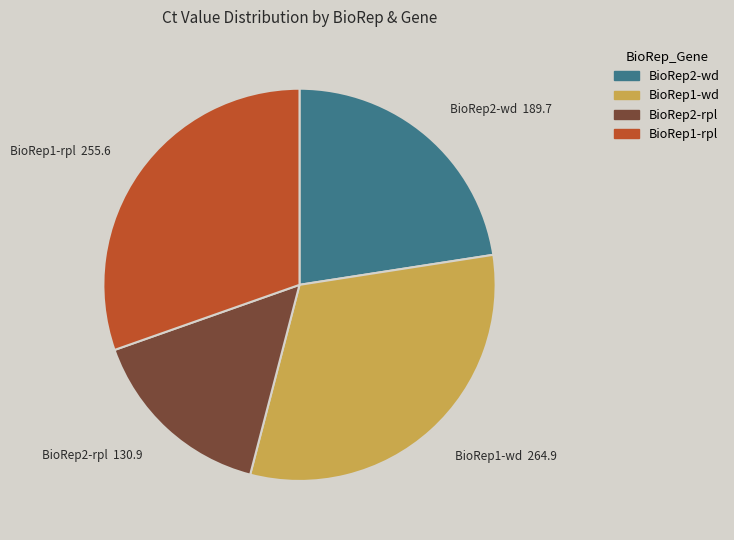

Is there any slice that represents more than half of the pie?

No